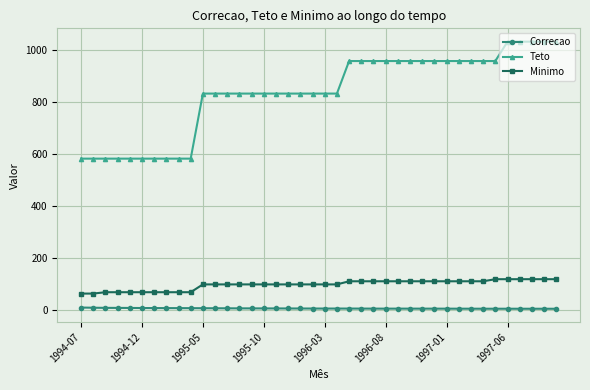

True or false: Correcao and Teto cross at least once.

False